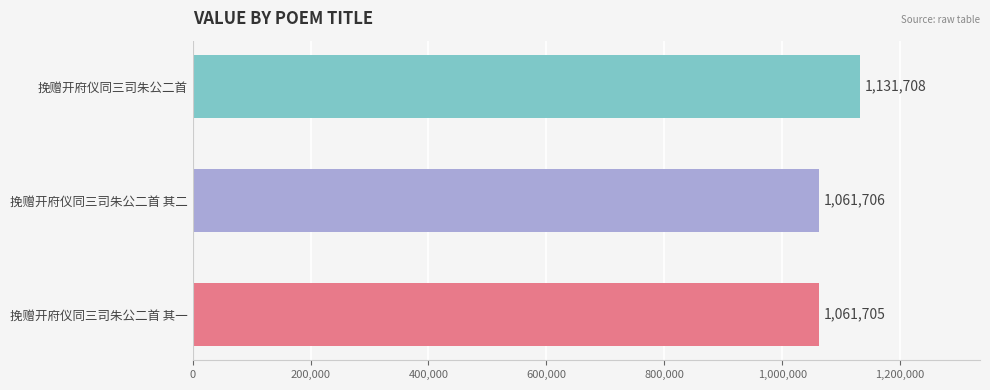

The chart shows a value of 1799520 at 挽赠开府仪同三司朱公二首 其二. True or false?

False